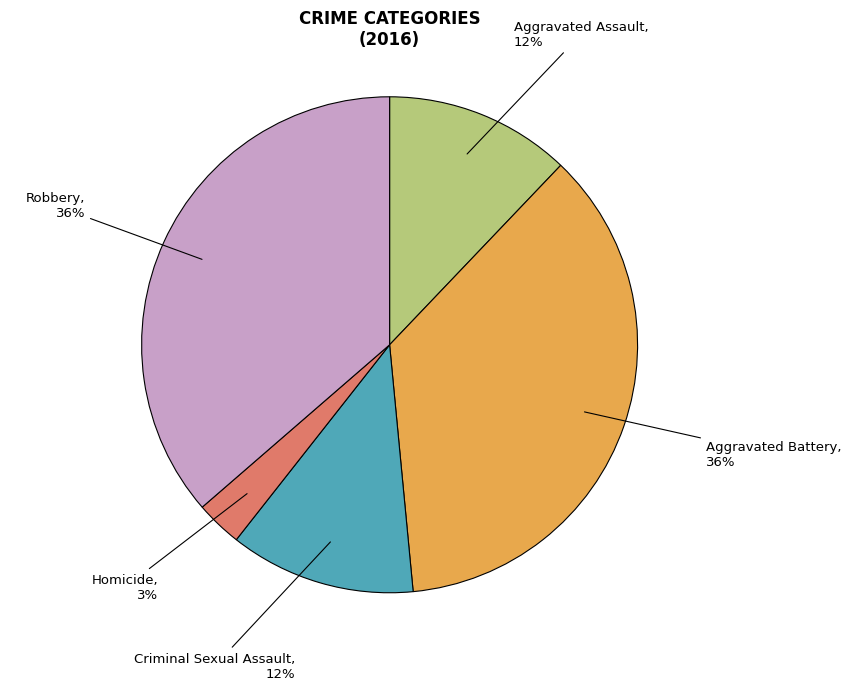

Which slice is the smallest?

Homicide